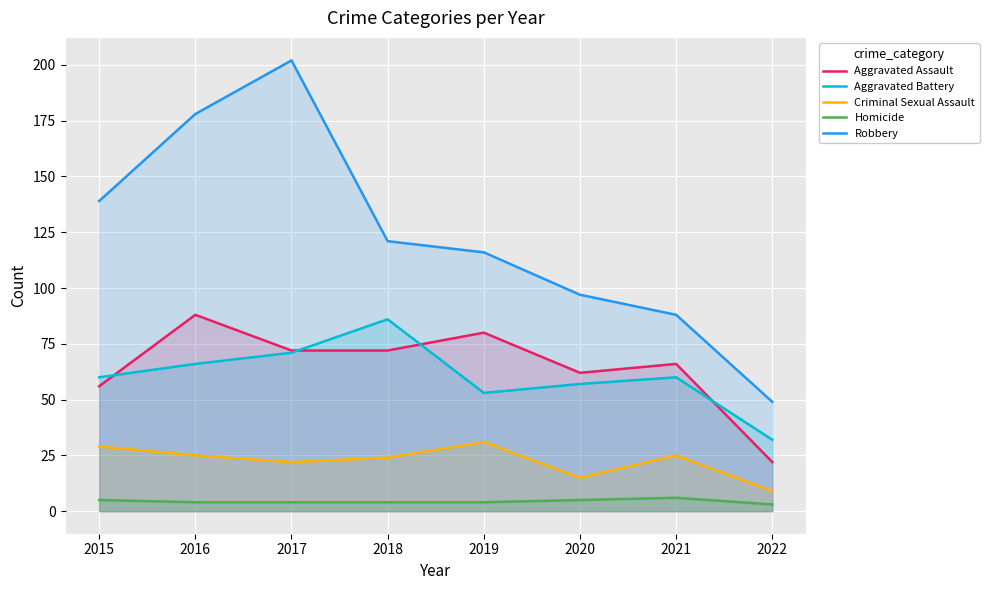

Is the value of Criminal Sexual Assault at 2021 greater than the value of Homicide at 2017?

Yes